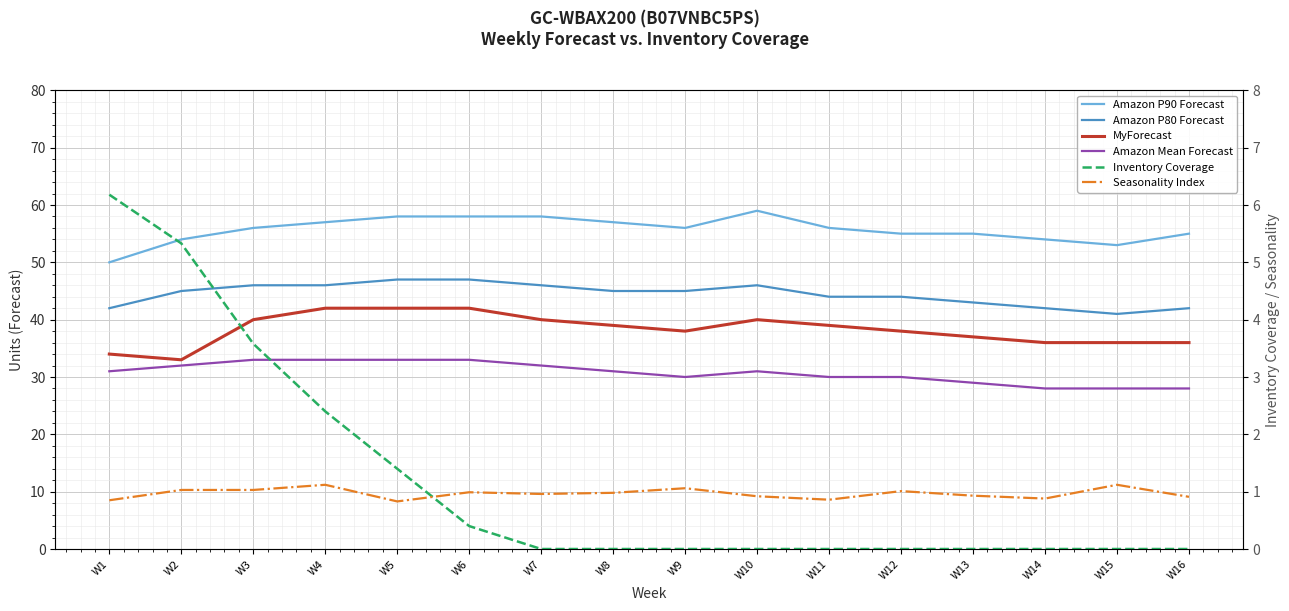

True or false: Seasonality Index and Amazon Mean Forecast cross at least once.

False